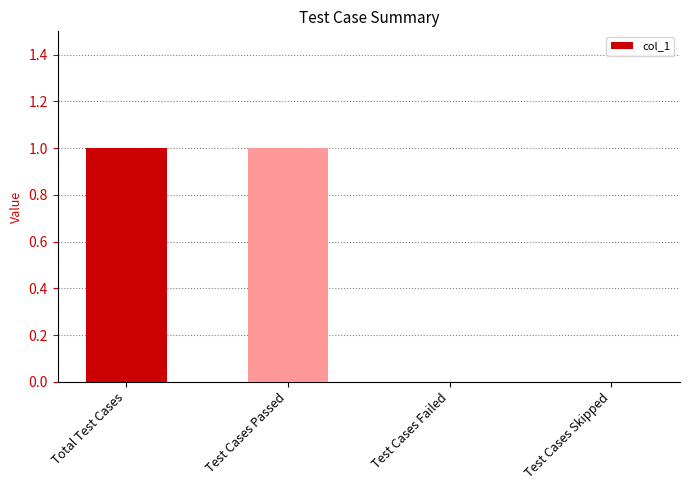

True or false: the data shows 0 at Test Cases Skipped.

True